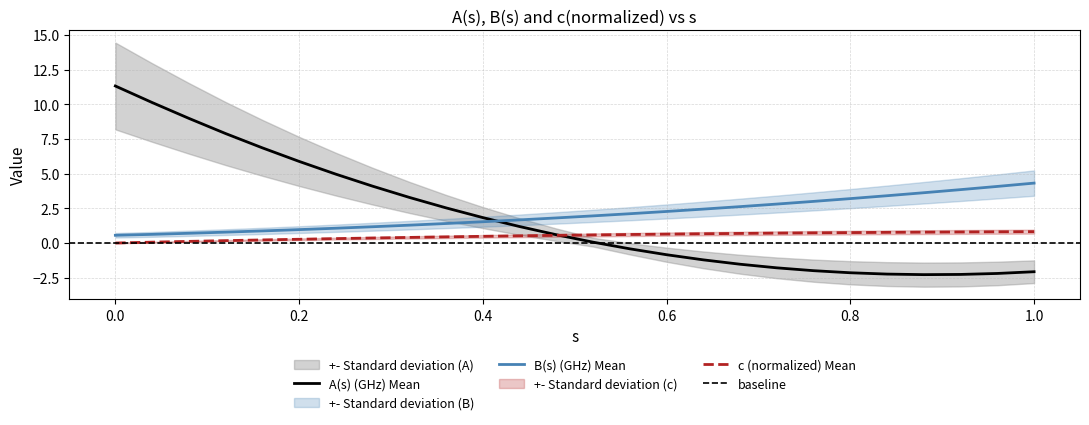

What is the highest value of the B(s) (GHz) Mean series?

4.3